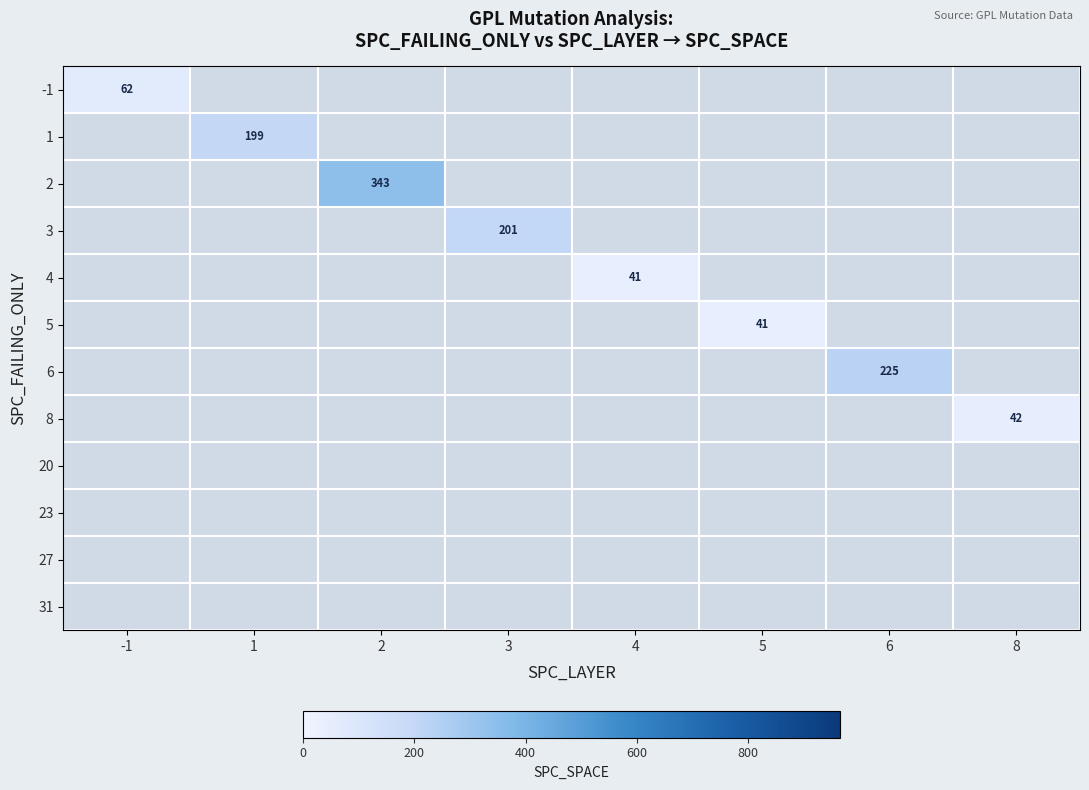

Which has a higher value, 8 or 3?

3